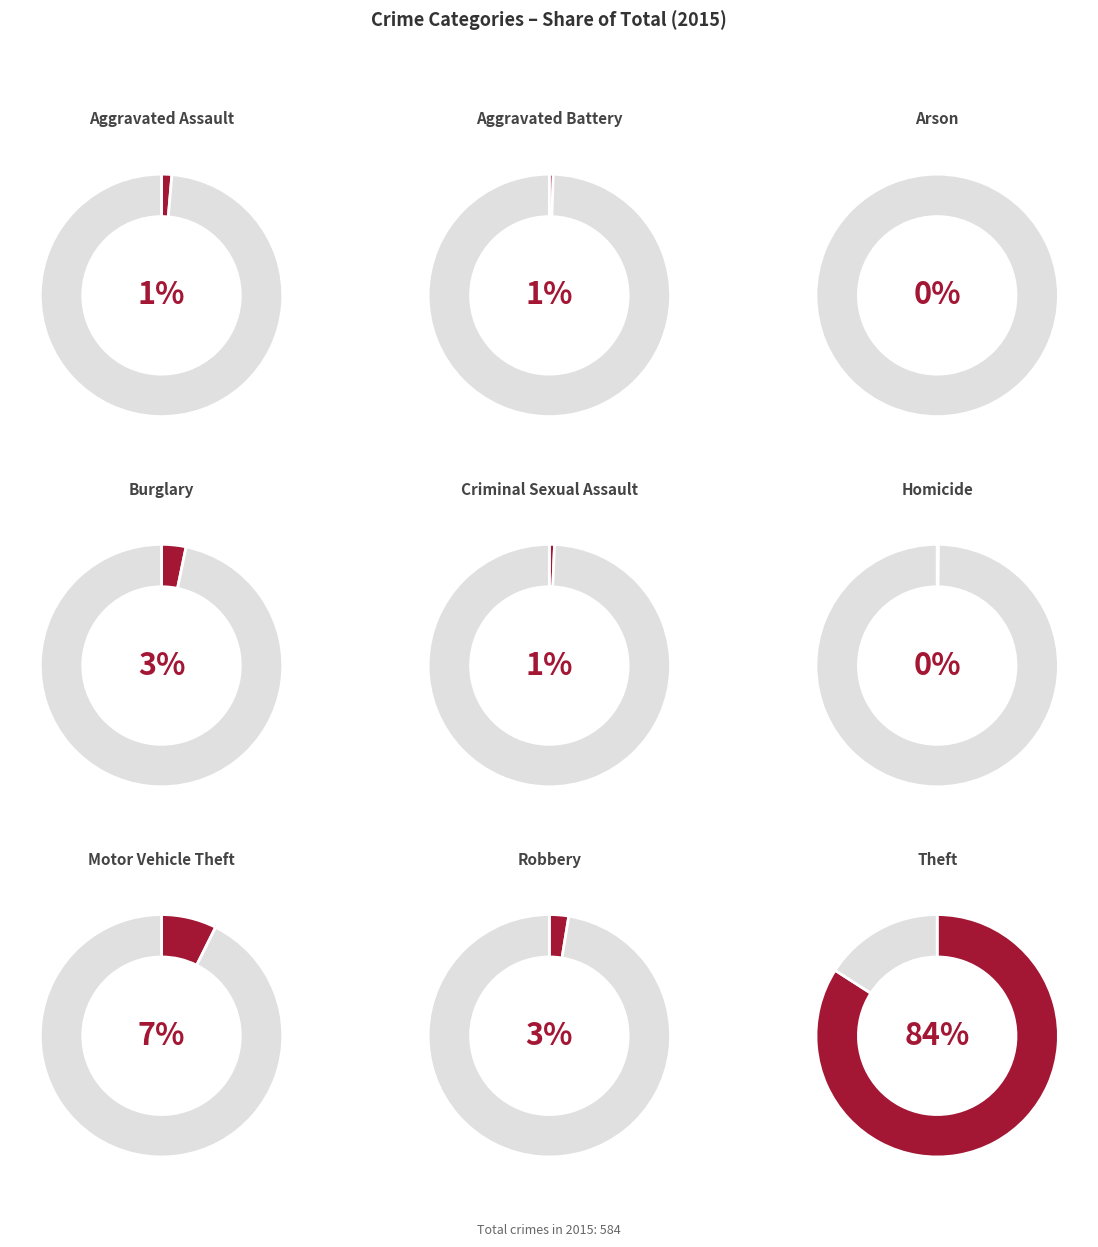

Between Criminal Sexual Assault and Homicide, which is larger?

Criminal Sexual Assault